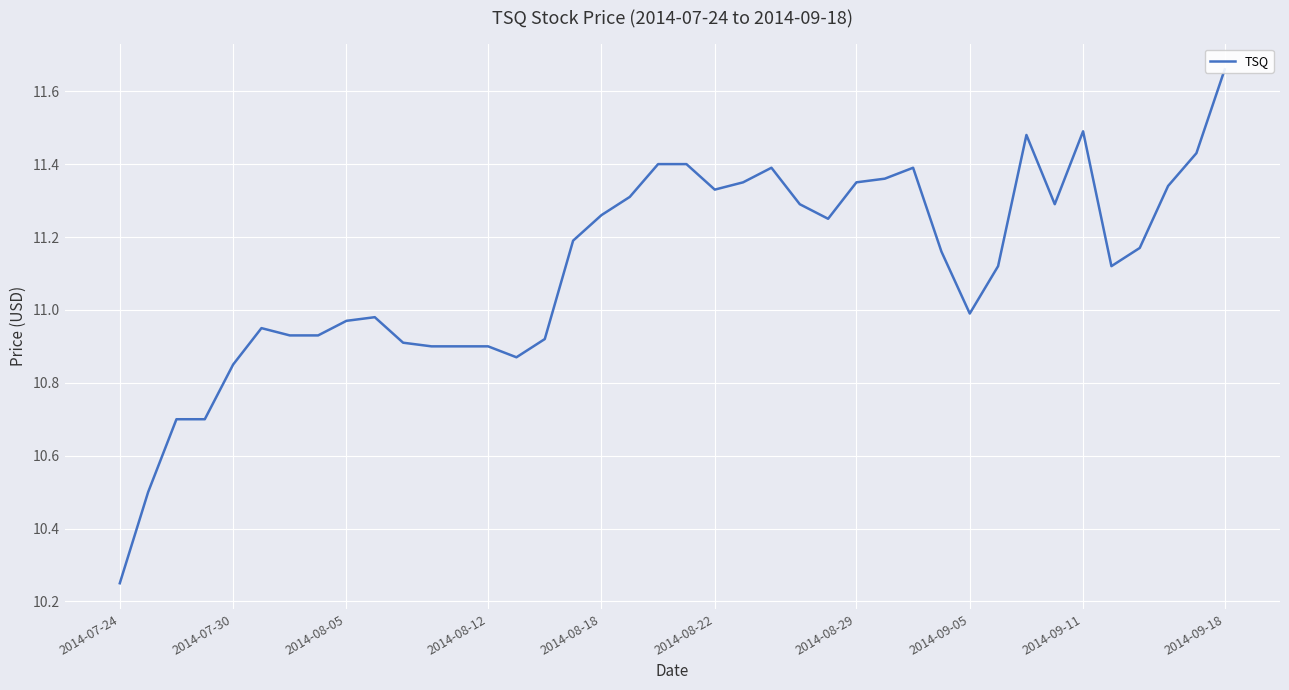

What is the greatest value displayed?

11.7